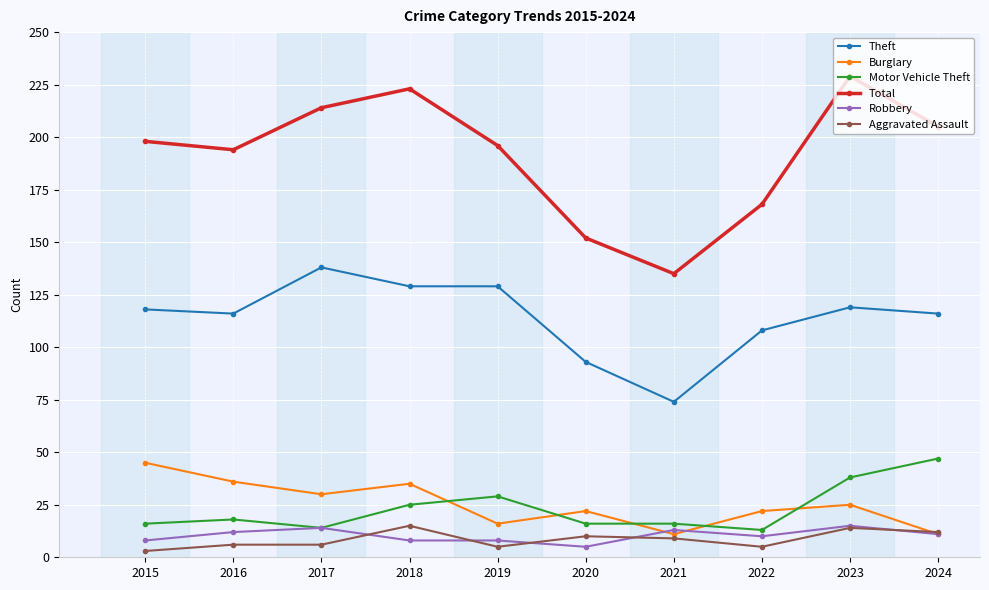

What is the approximate value of Theft at 2018?

129